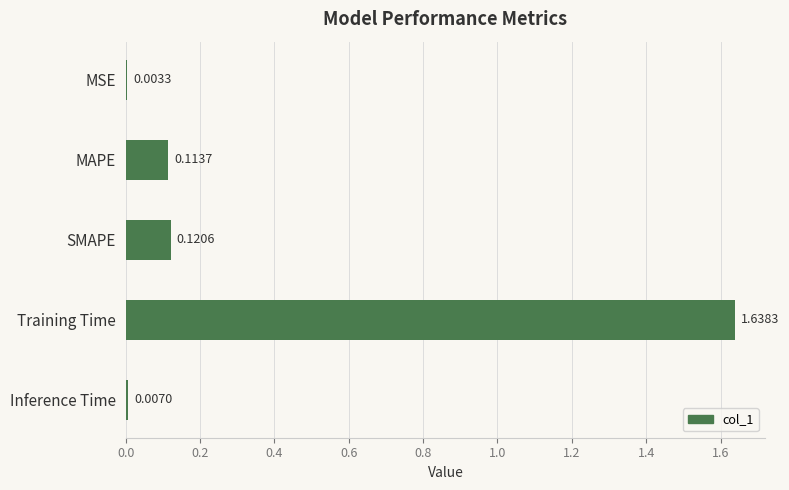

At which category does the chart reach its peak across all series?

Training Time